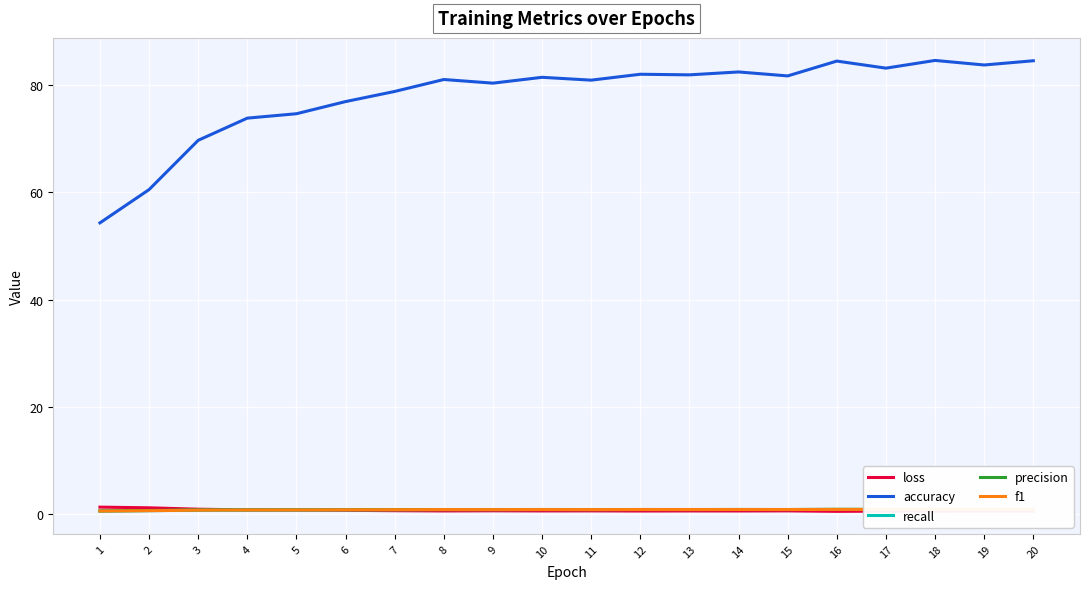

Which category has the lowest value in the f1 series?

1